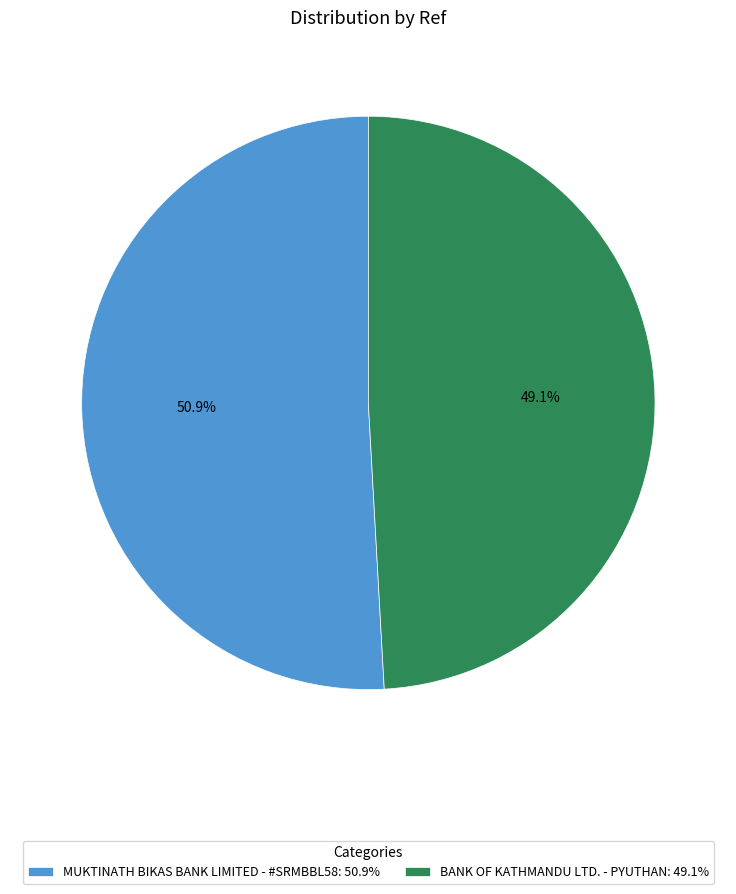

Between MUKTINATH BIKAS BANK LIMITED - #SRMBBL58 and BANK OF KATHMANDU LTD. - PYUTHAN, which is larger?

MUKTINATH BIKAS BANK LIMITED - #SRMBBL58